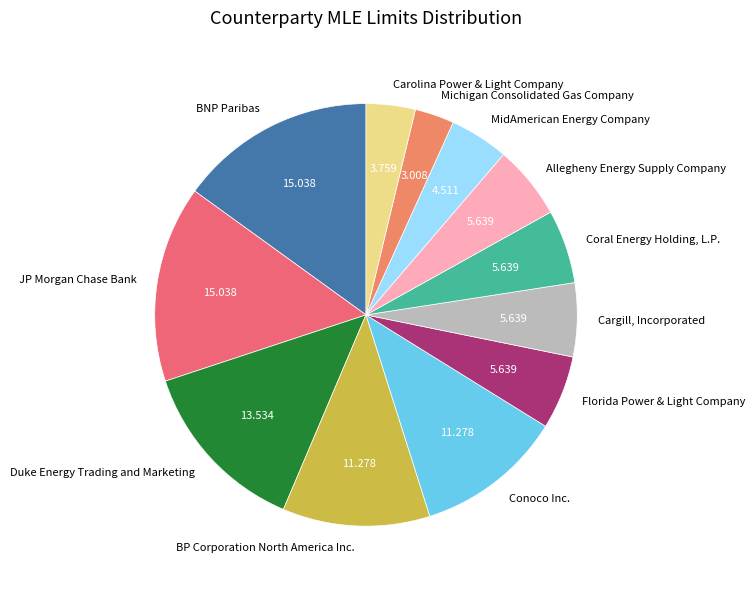

Which has a higher value, MidAmerican Energy Company or Duke Energy Trading and Marketing?

Duke Energy Trading and Marketing